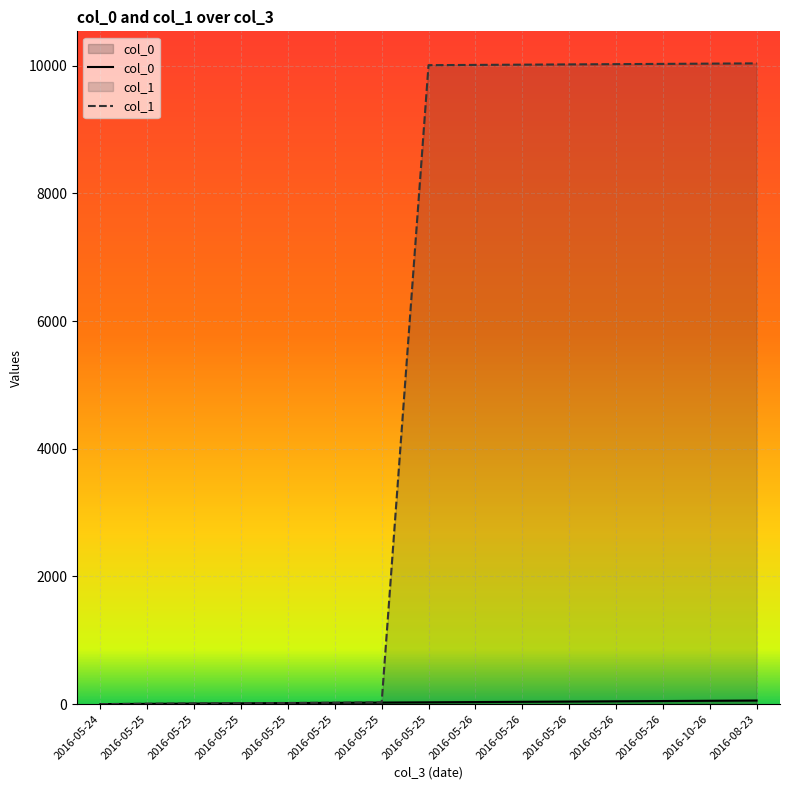

Between 2016-05-25 and 2016-08-23, which is larger?

2016-08-23